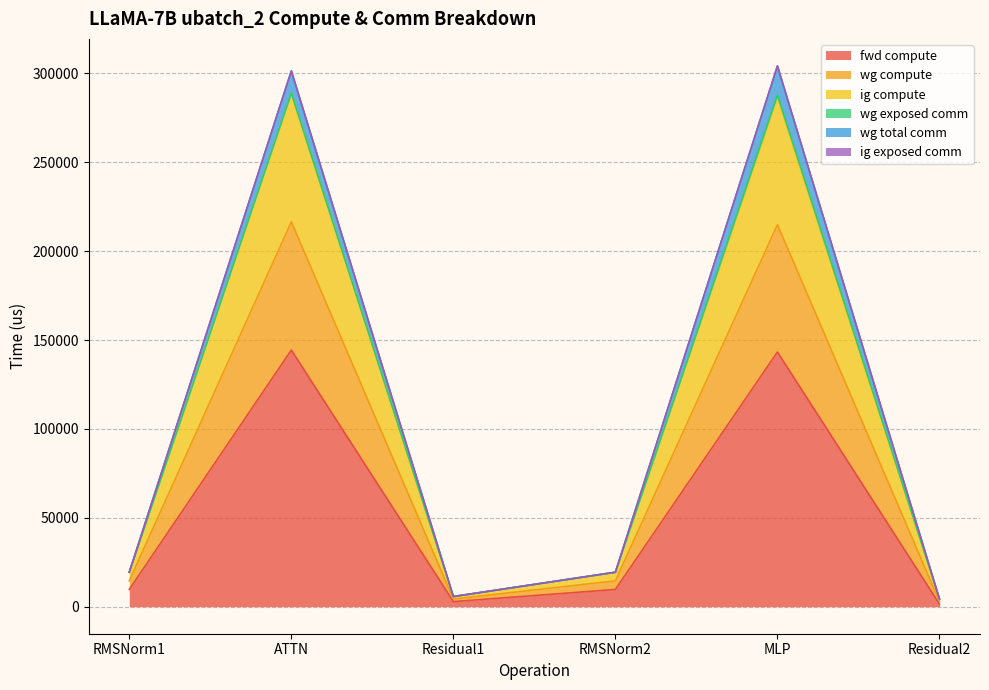

At which label does wg total comm first exceed 19395?

RMSNorm1